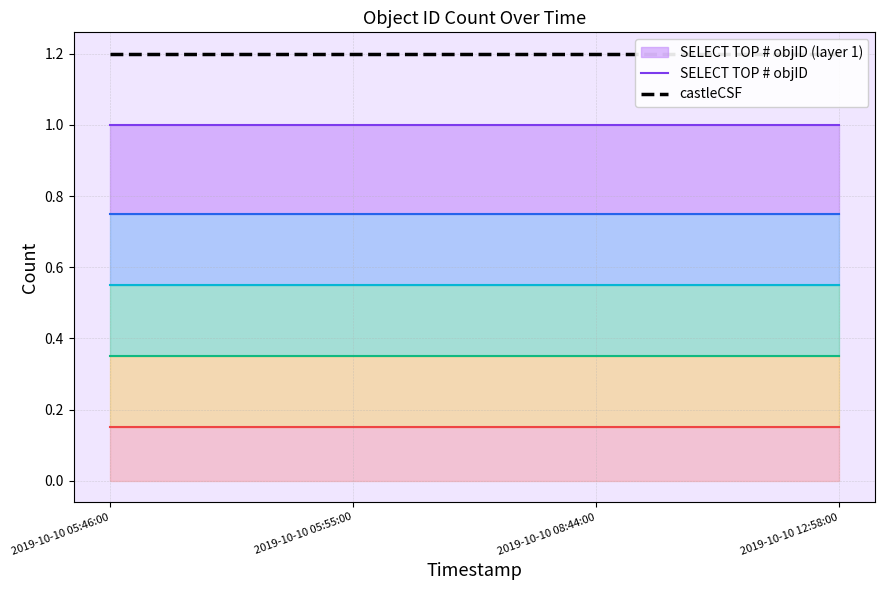

What value does the SELECT TOP # objID series have at 2019-10-10 08:44:00?

1.0